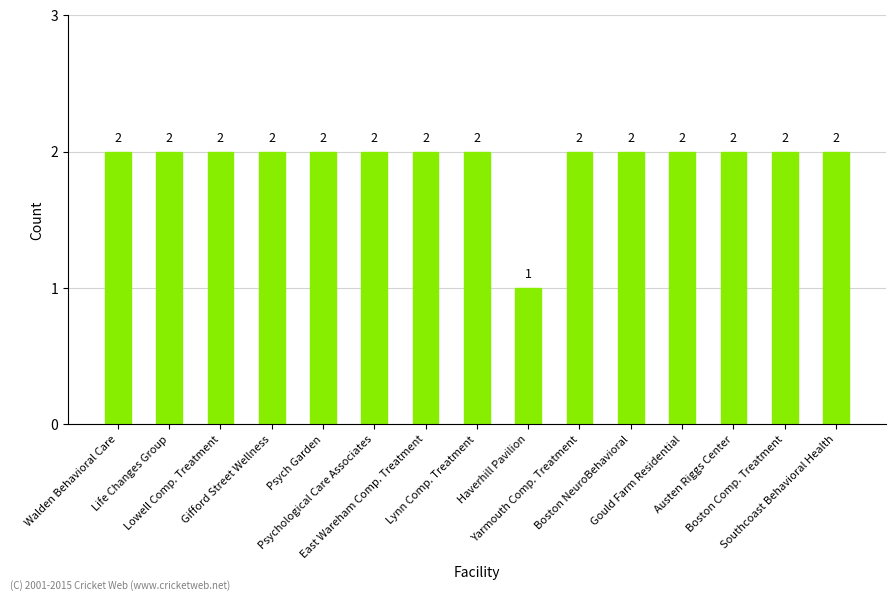

What is the approximate value at Boston NeuroBehavioral?

2